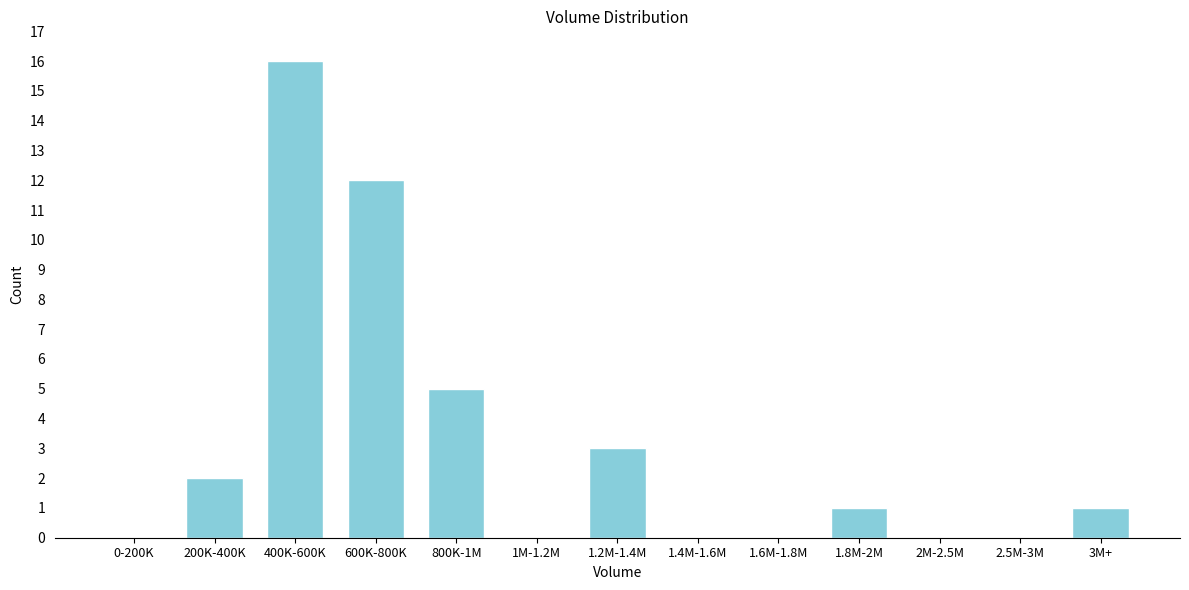

Reading left to right, what are all the values shown in this chart?

0-200K=0	200K-400K=2	400K-600K=16	600K-800K=12	800K-1M=5	1M-1.2M=0	1.2M-1.4M=3	1.4M-1.6M=0	1.6M-1.8M=0	1.8M-2M=1	2M-2.5M=0	2.5M-3M=0	3M+=1